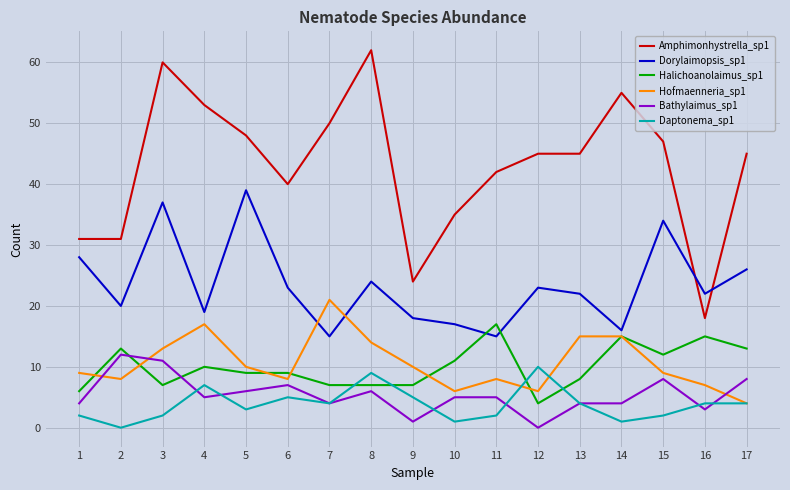

The value of Daptonema_sp1 at 11 is 2. True or false?

True